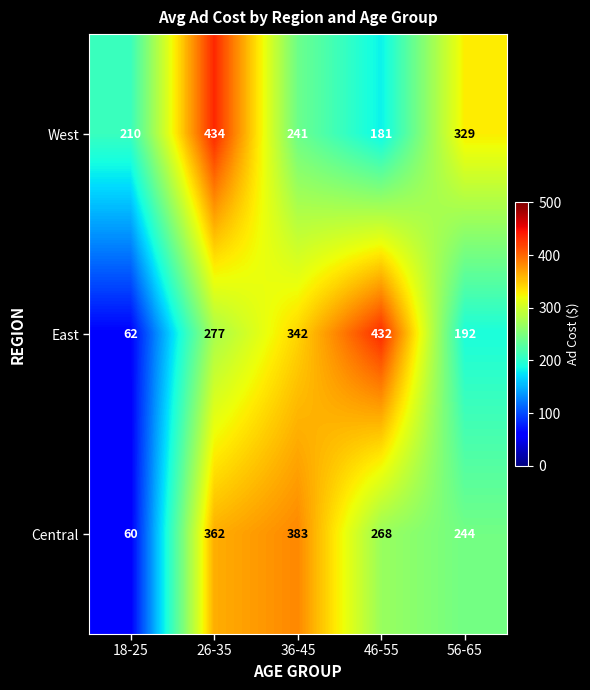

Reading right to left, transcribe all the data shown in this chart.

West: 56-65=329	46-55=181	36-45=241	26-35=434	18-25=210
East: 56-65=192	46-55=432	36-45=342	26-35=277	18-25=62
Central: 56-65=244	46-55=268	36-45=383	26-35=362	18-25=60